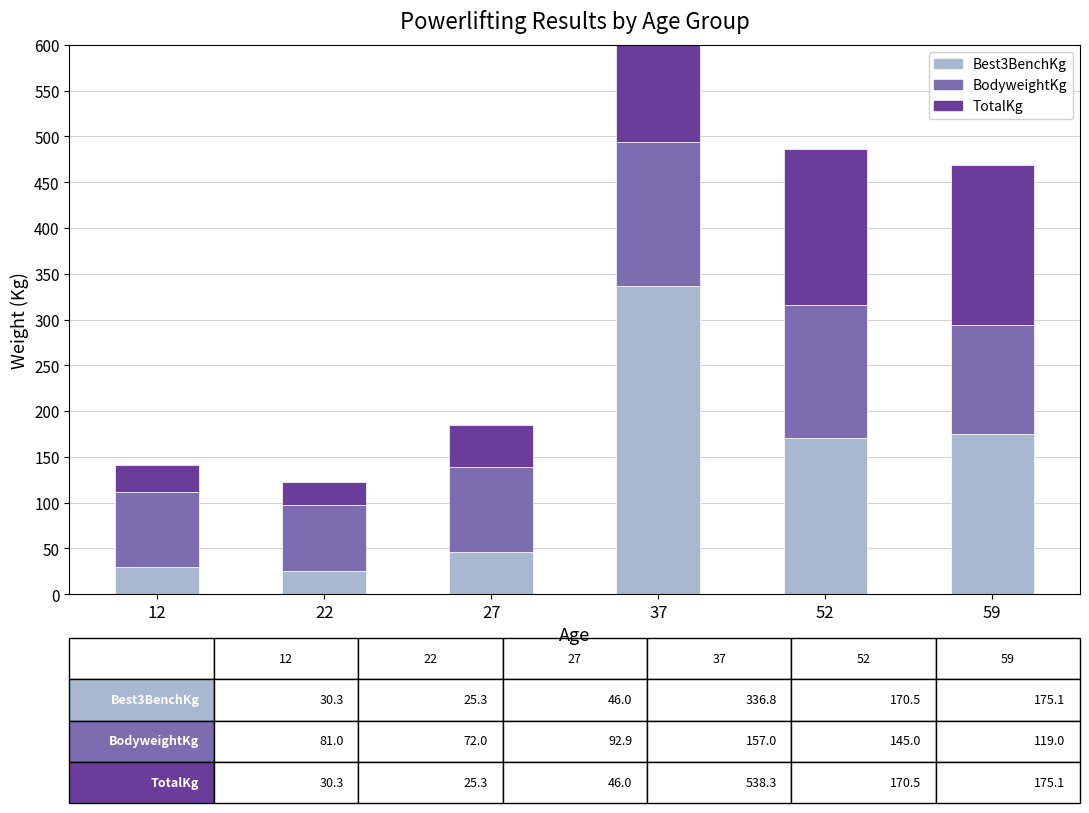

At which label does Best3BenchKg reach its minimum?

22